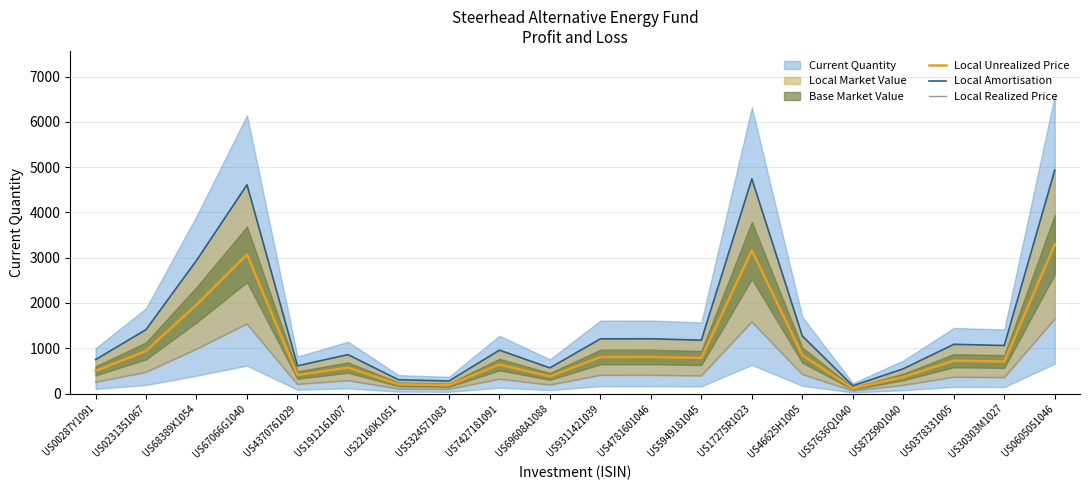

How many values in the Local Amortisation series are below 1086?

10